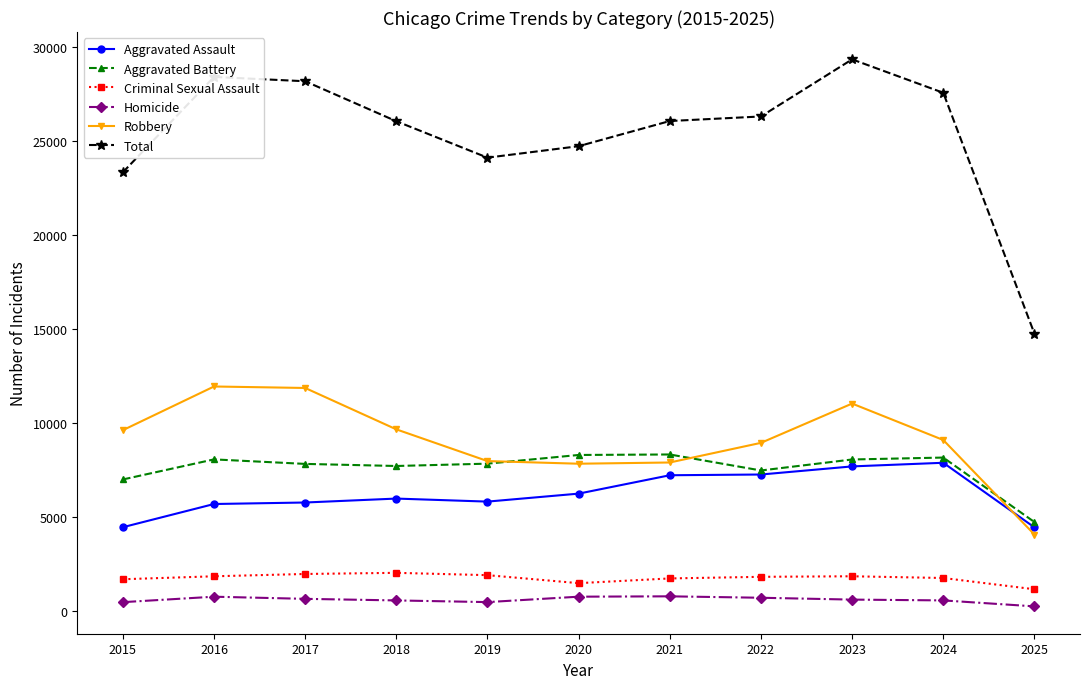

The value of Robbery at 2024 is 12220. True or false?

False